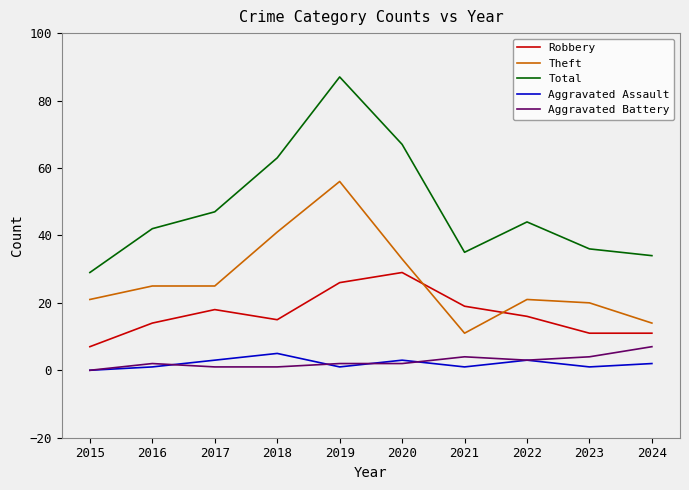

The value of Aggravated Battery at 2015 is -5. True or false?

False